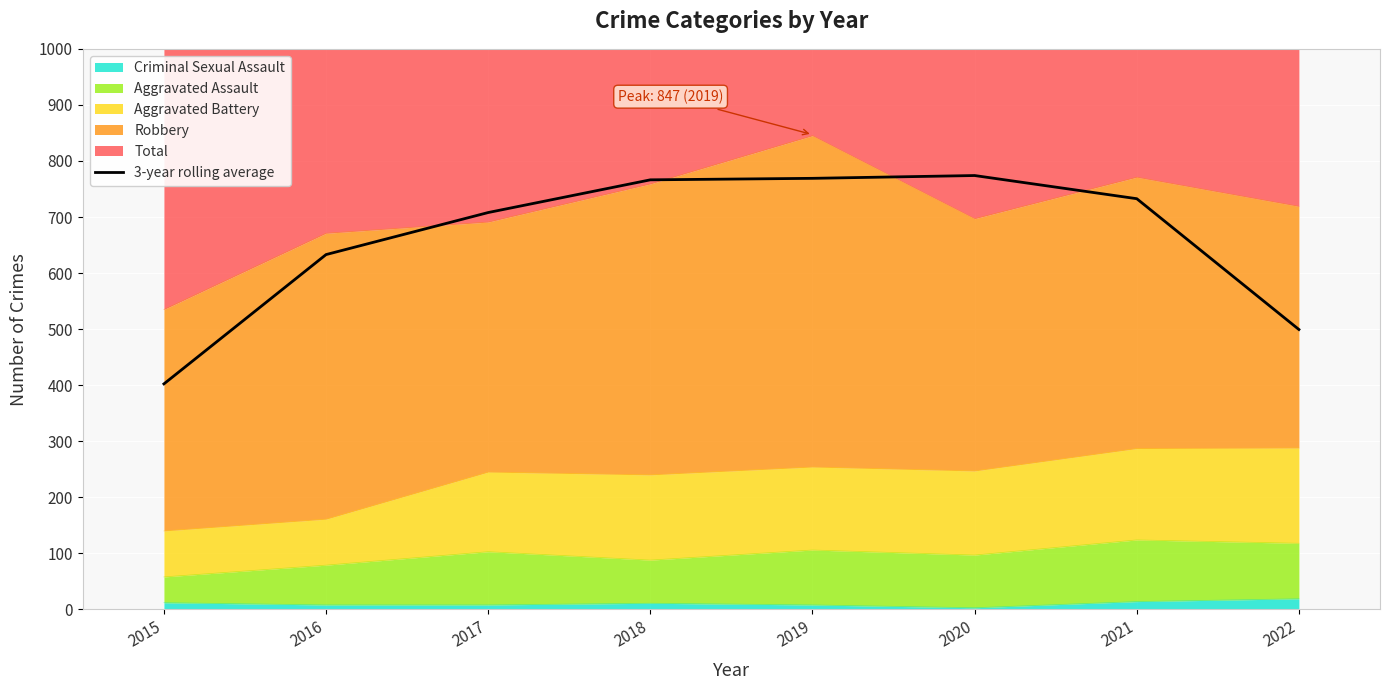

Between 2015 and 2017, which is larger?

2017